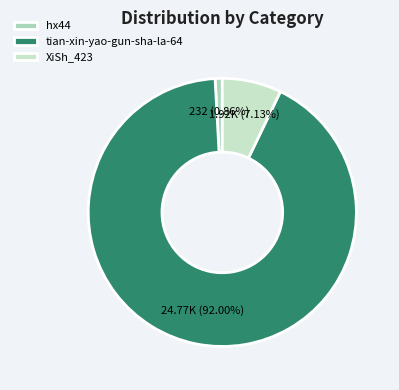

To the nearest percent, what is the combined percentage of hx44 and tian-xin-yao-gun-sha-la-64?

93%